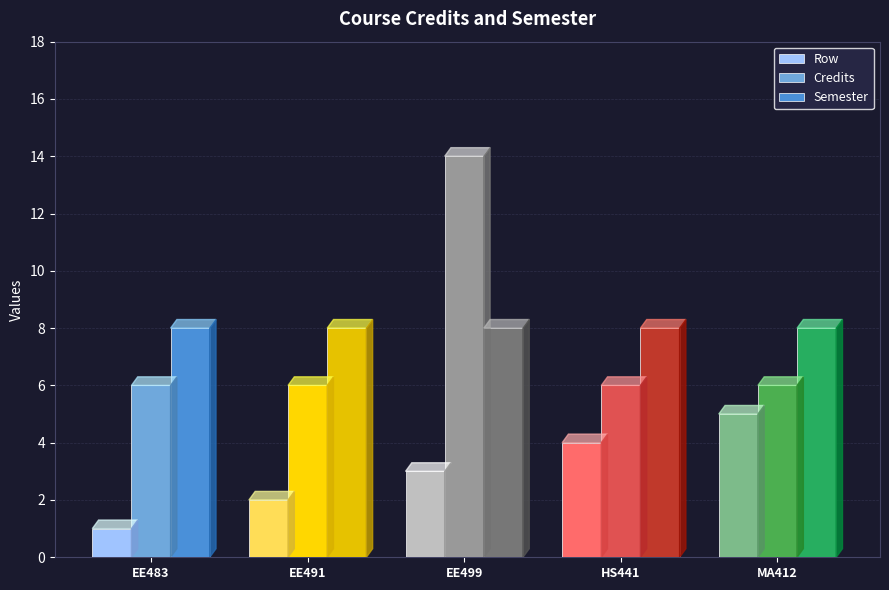

The Credits series shows 3 at HS441. True or false?

False